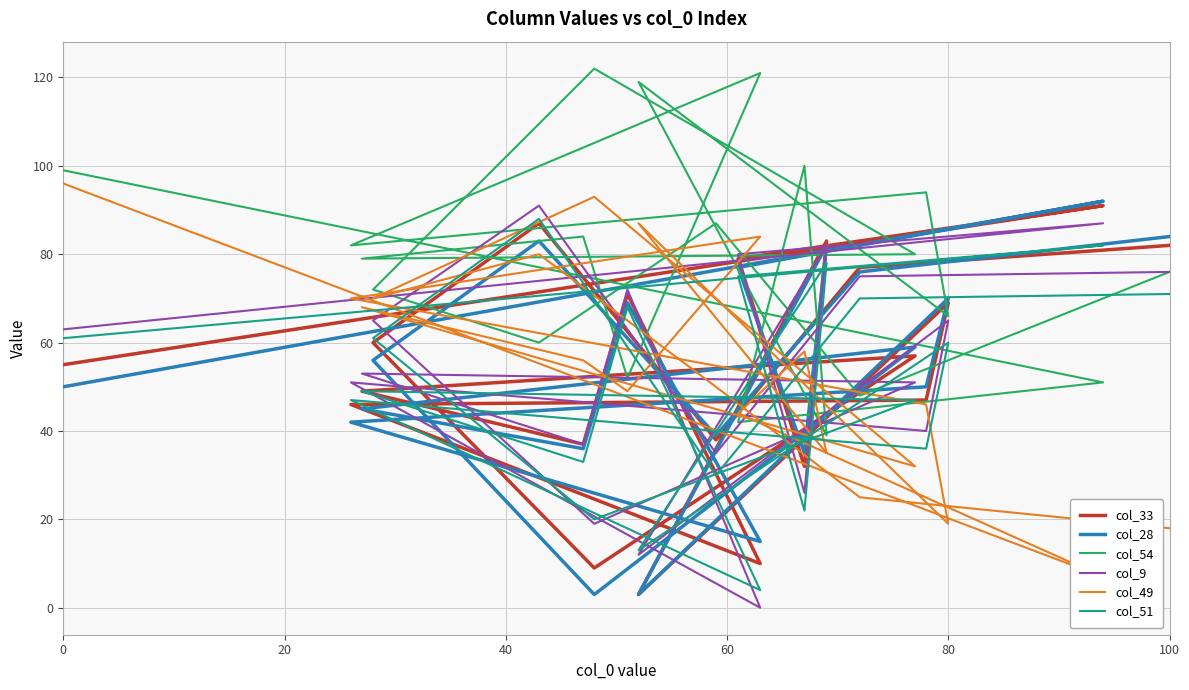

What is the label of the 7th point from the left?

80